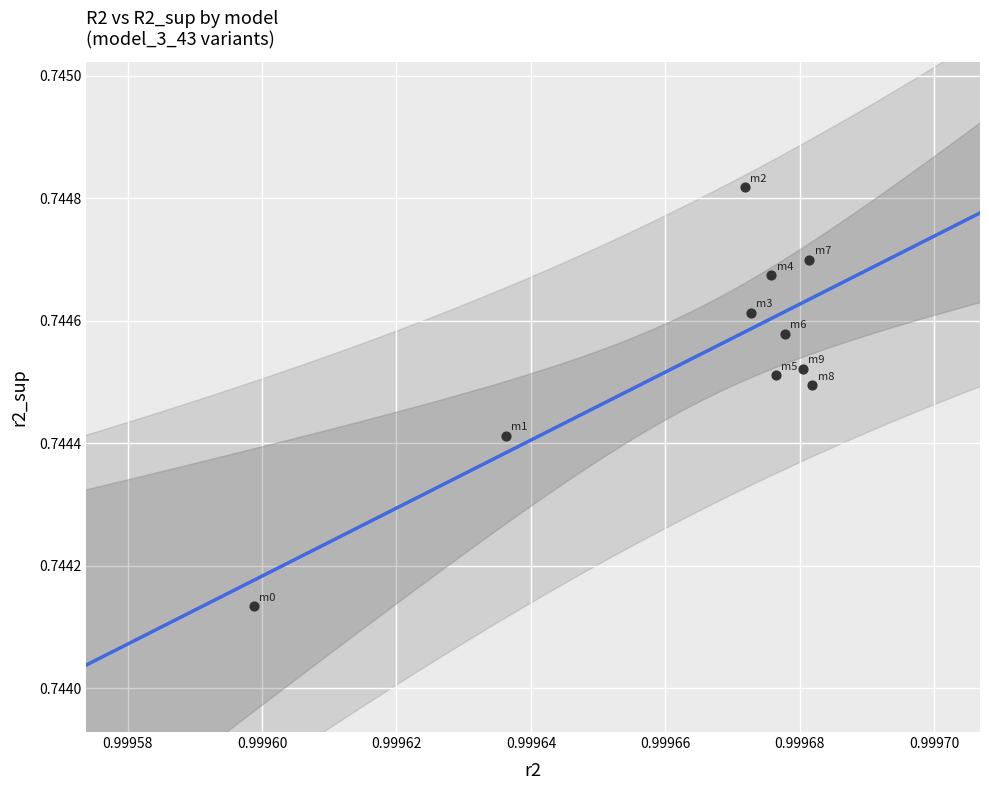

What is the average X value?

1.0